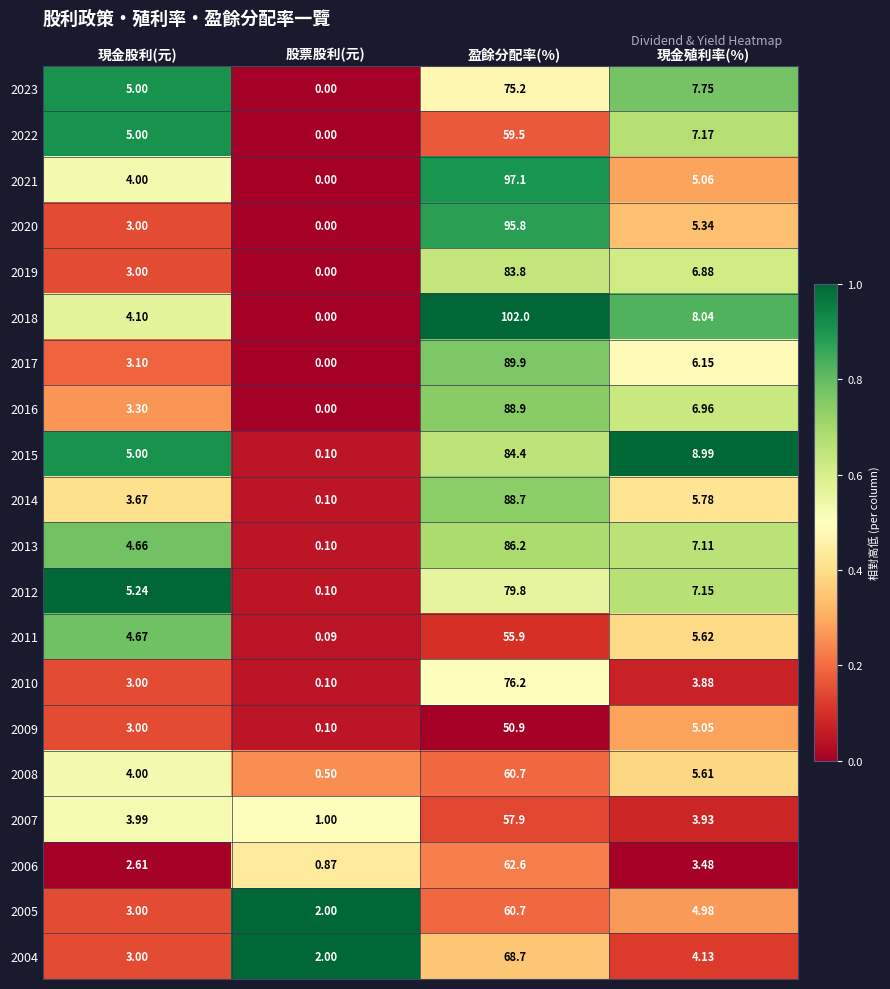

Which series has the widest spread of values?

2018